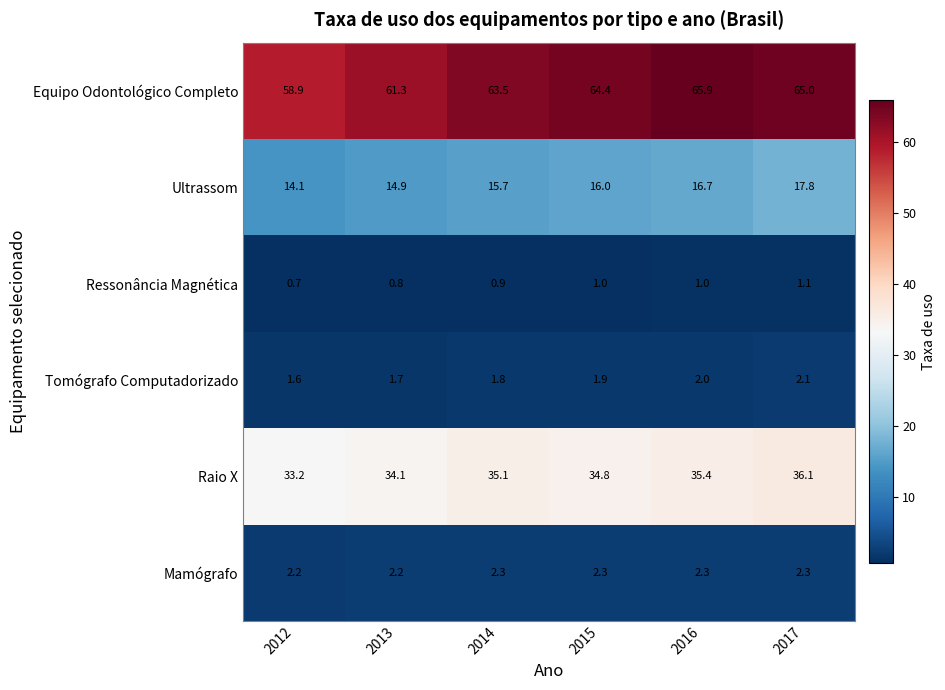

Is it true that Mamógrafo equals 2.2 at 2013?

True